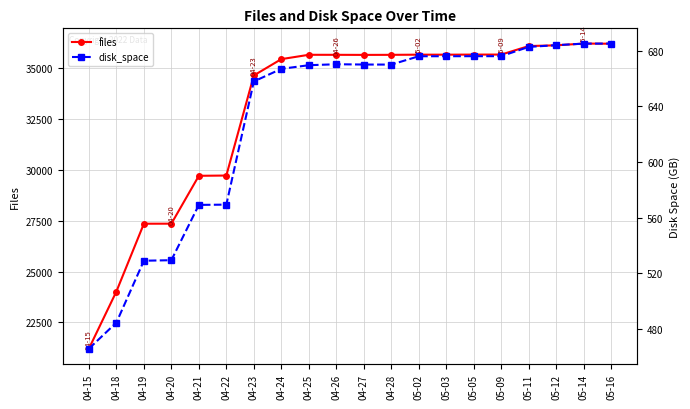

What is the difference between the second highest and minimum values in the disk_space series?

219.5